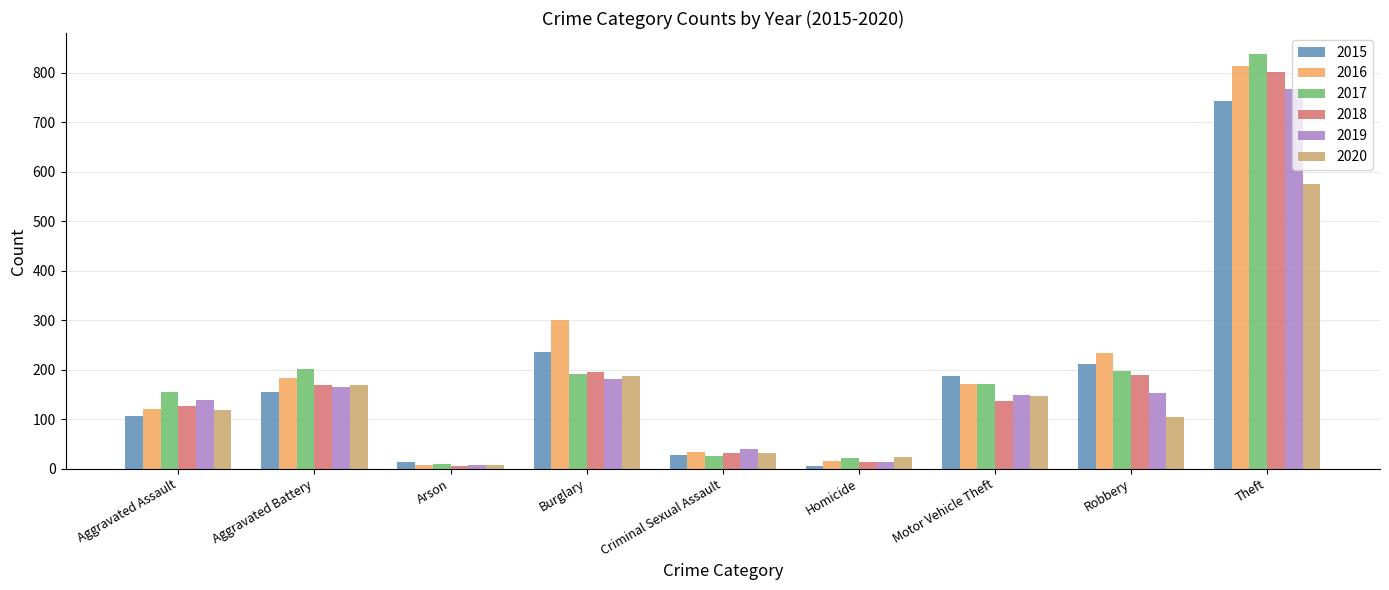

Reading left to right, what are all the values shown in this chart?

2015: 106	154	14	235	27	6	188	212	742
2016: 121	184	8	301	33	15	170	233	814
2017: 154	201	9	192	26	22	171	197	838
2018: 126	168	5	195	31	14	136	189	801
2019: 138	165	7	181	40	13	148	153	766
2020: 119	168	7	188	31	23	147	104	575